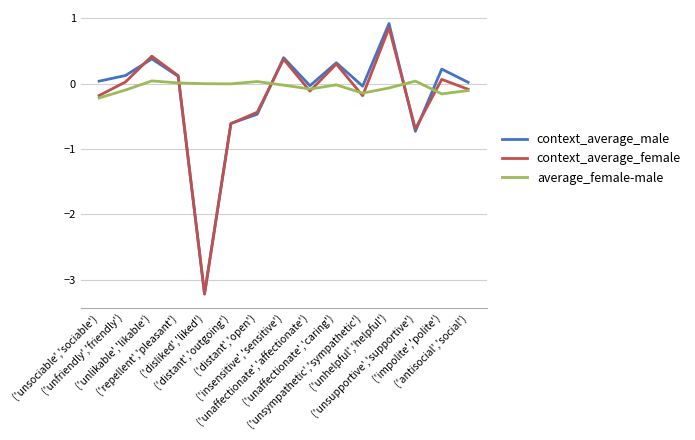

True or false: average_female-male and context_average_male cross at least once.

True